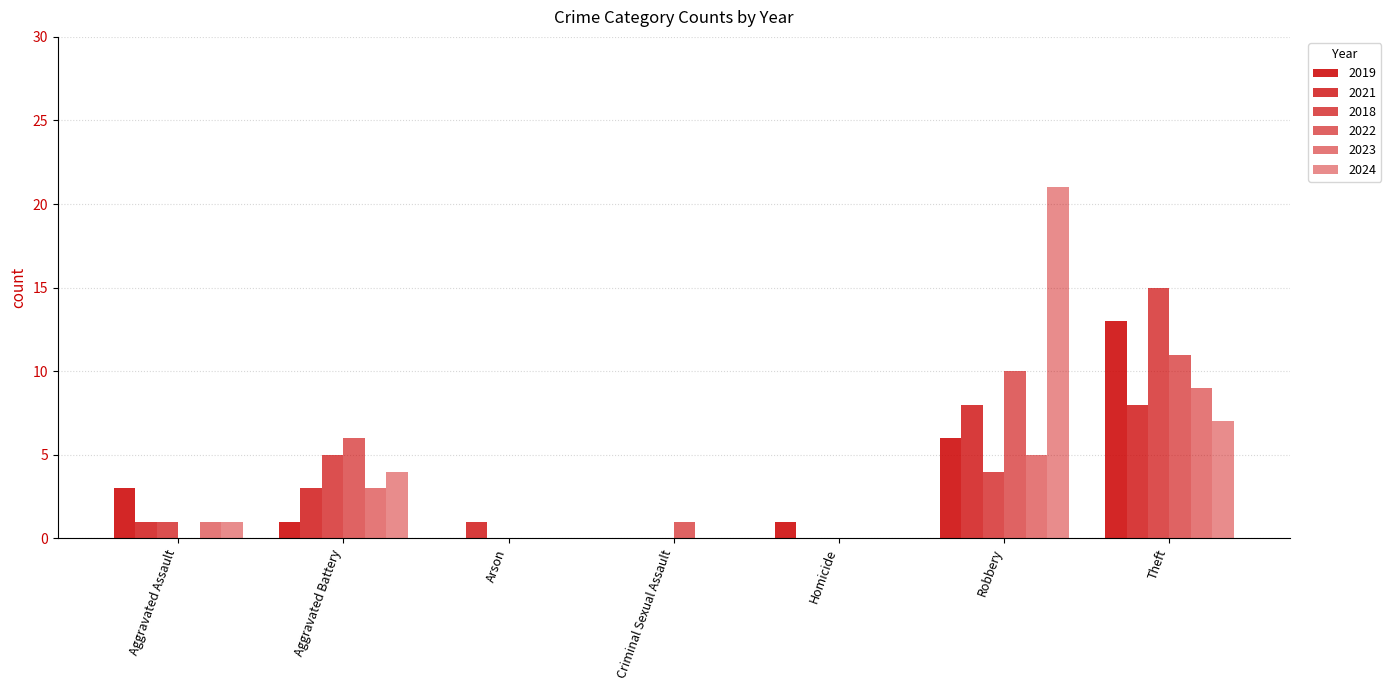

Reading left to right, what are all the values shown in this chart?

2019: 3	1	0	0	1	6	13
2021: 1	3	1	0	0	8	8
2018: 1	5	0	0	0	4	15
2022: 0	6	0	1	0	10	11
2023: 1	3	0	0	0	5	9
2024: 1	4	0	0	0	21	7